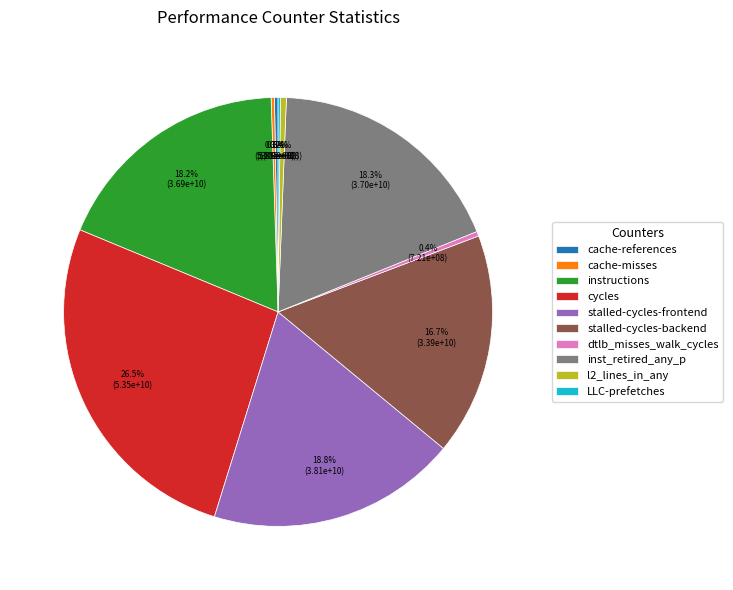

The instructions slice represents 9% of the pie. True or false?

False